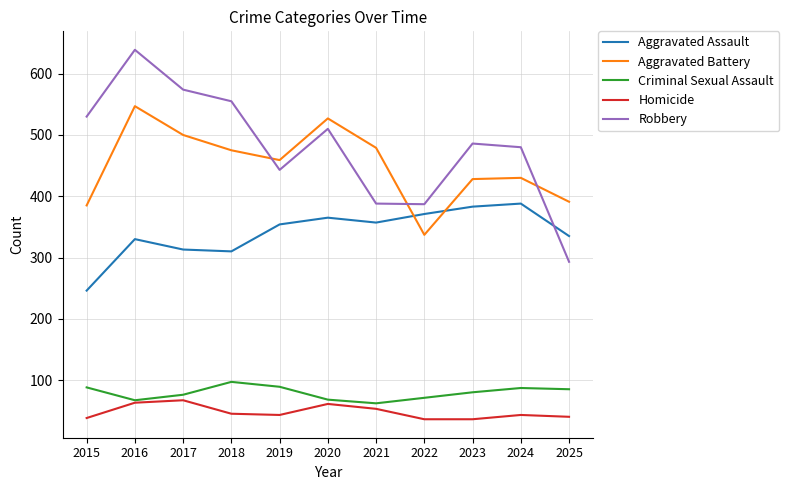

What is the difference between the second highest and second lowest values in the Criminal Sexual Assault series?

22